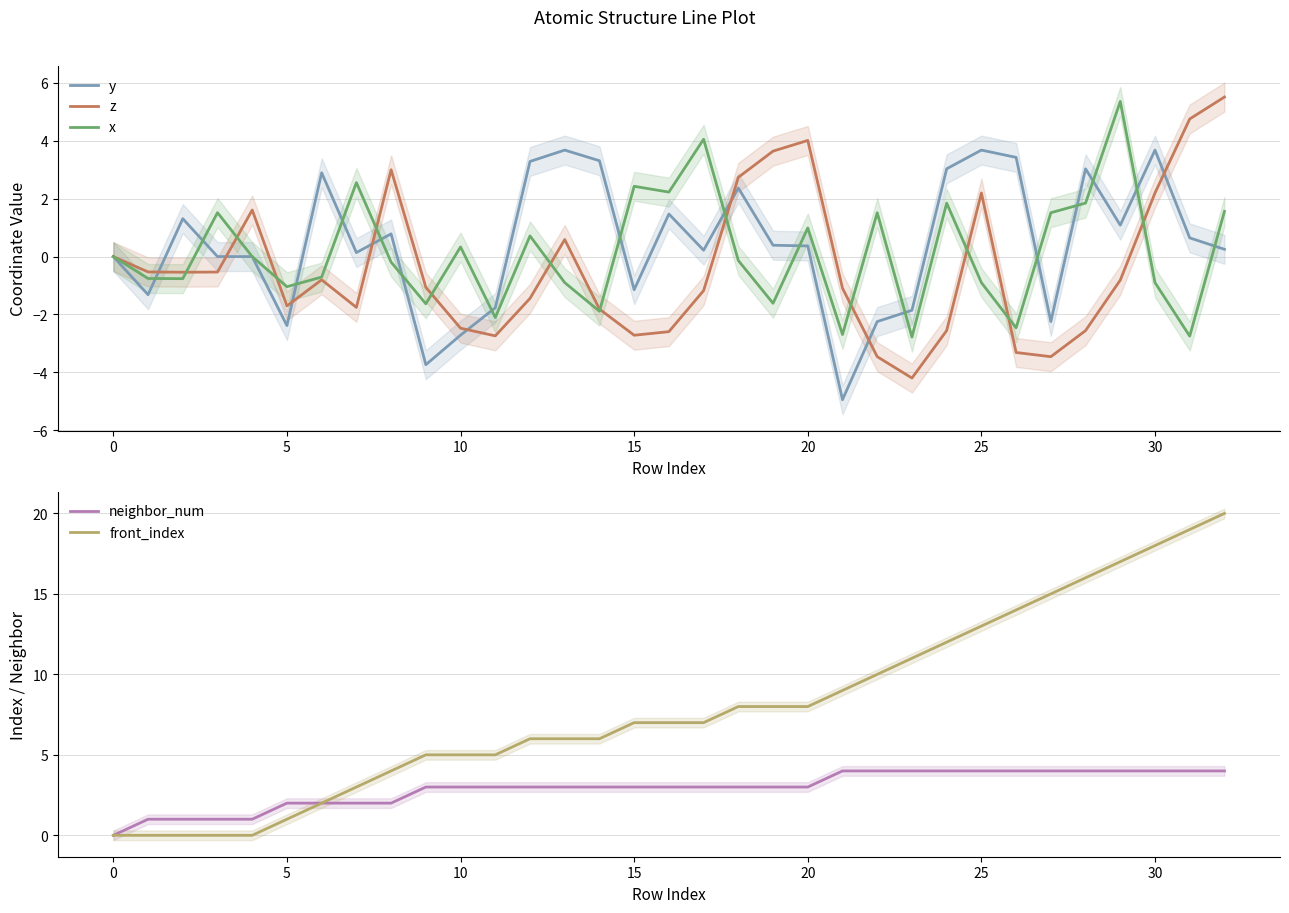

What are all the series names shown in the legend?

y, z, x, neighbor_num, front_index